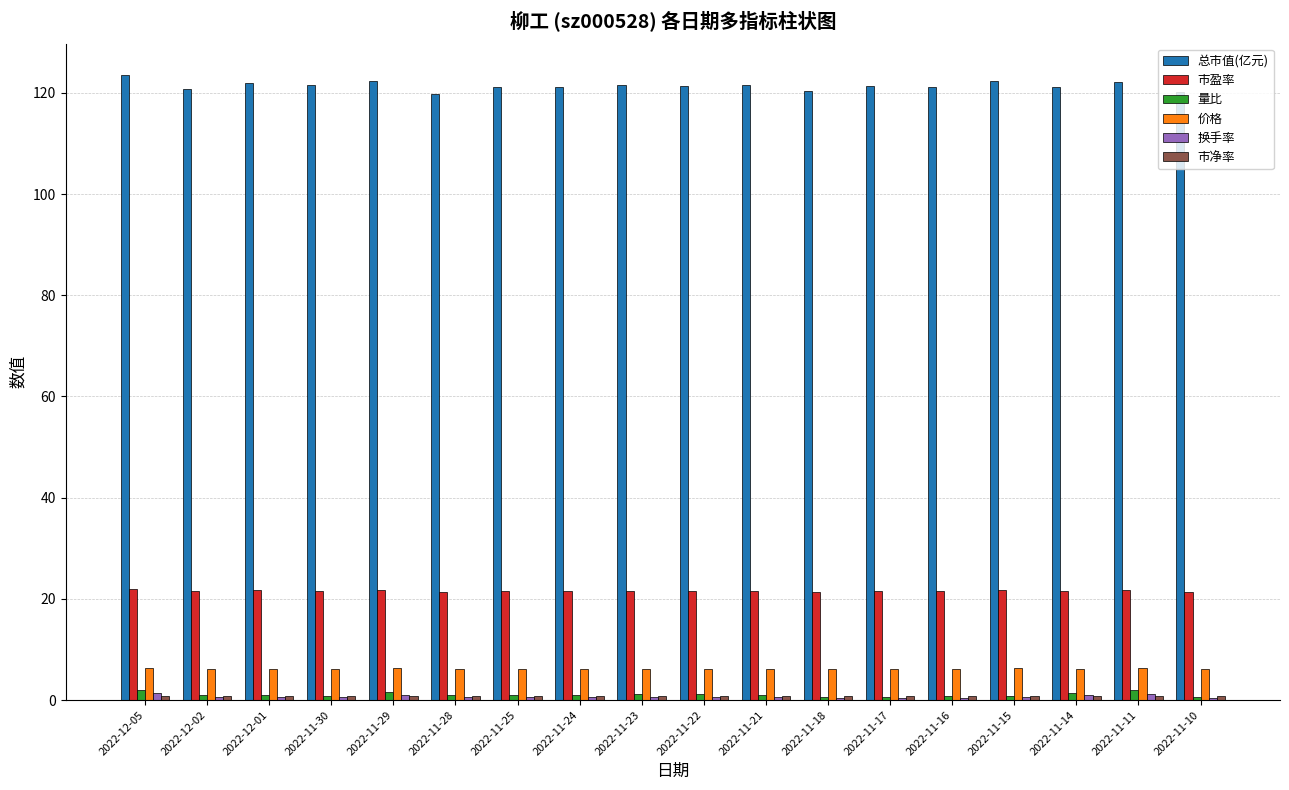

What is the sum of the 换手率 values at 2022-11-10 and 2022-11-23?

1.1